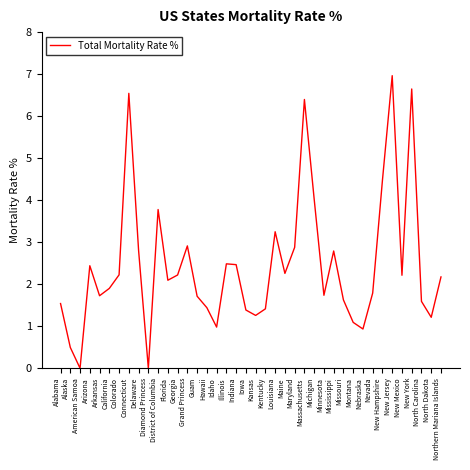

Does the chart display data point markers on the line(s)?

No